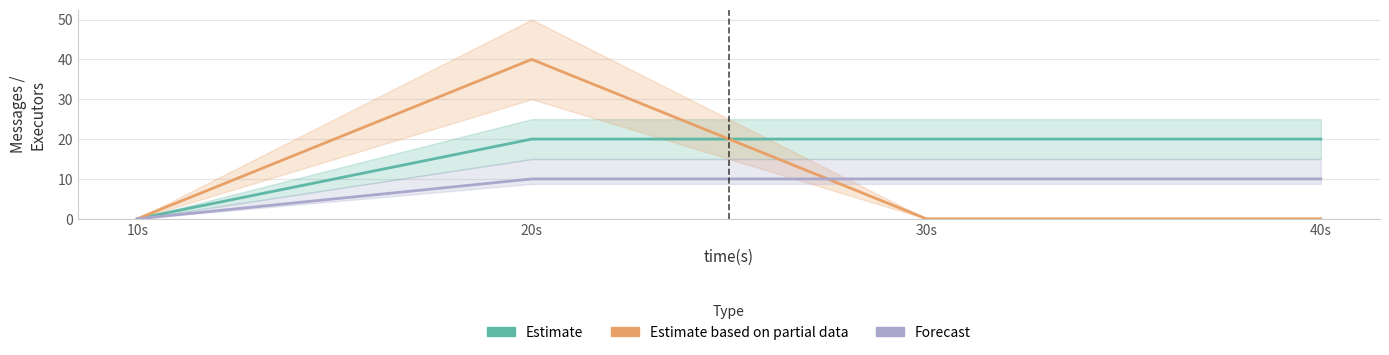

Is it true that Estimate equals 0 at 10s?

True